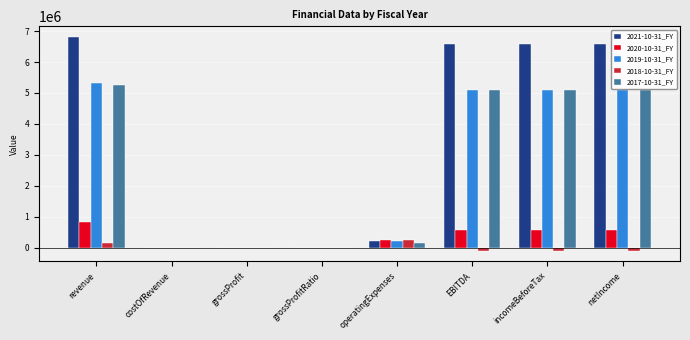

Read the 2020-10-31_FY value at netIncome.

585006